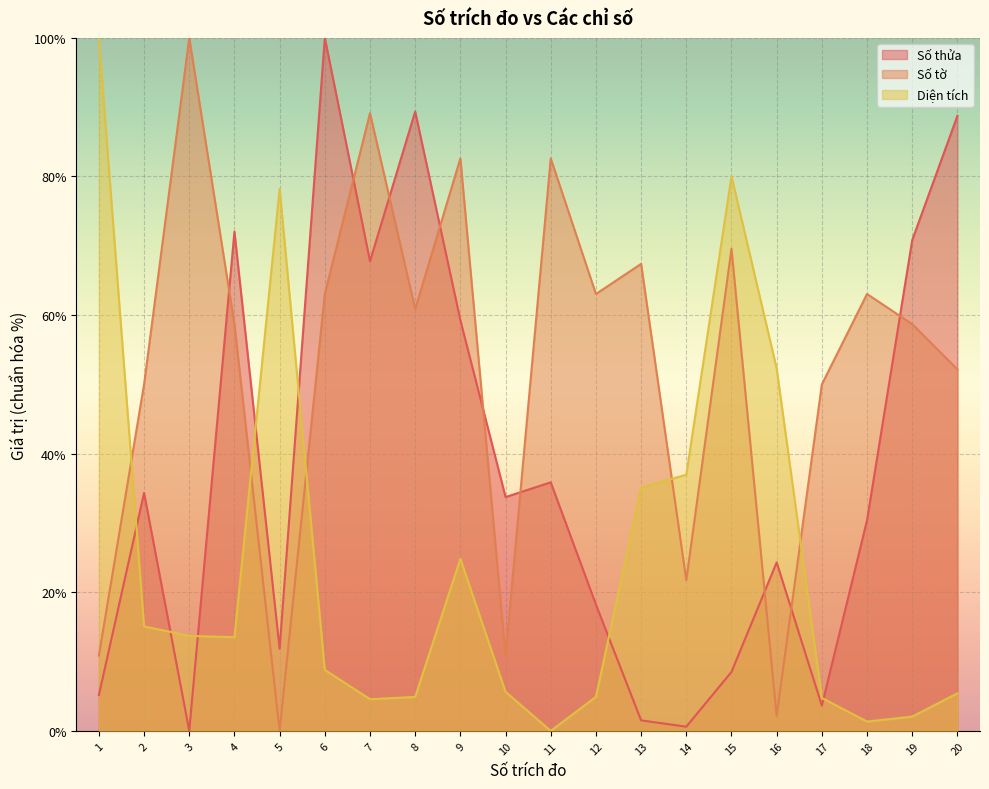

What is the difference between the second highest and second lowest values in the Diện tích series?

78.7